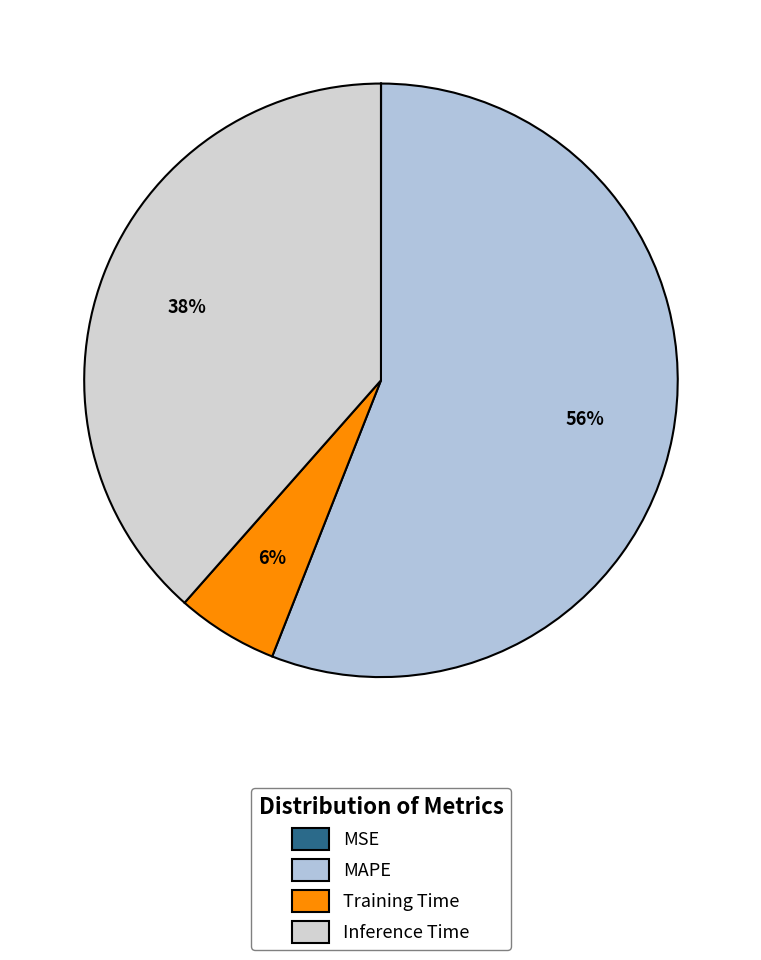

Do Inference Time and MAPE together represent more than half of the pie?

Yes